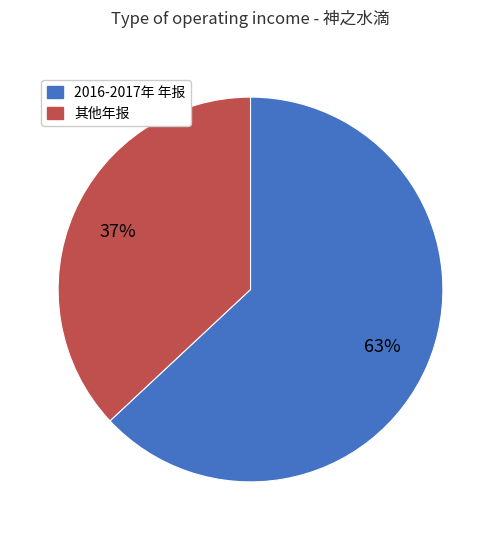

How many segments does this pie chart have?

2